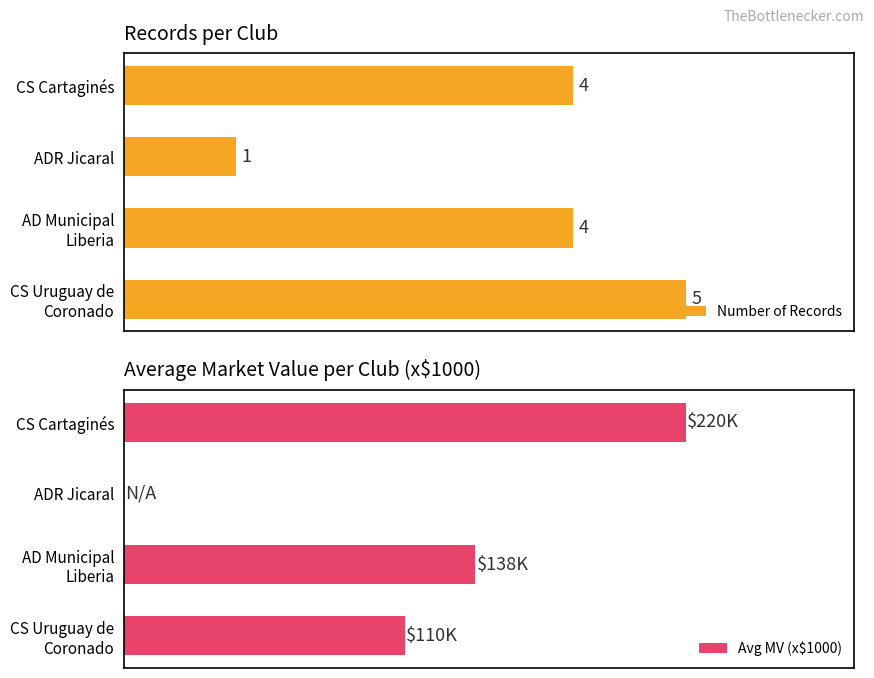

How many data points in Avg MV (x$1000) are less than 137?

2